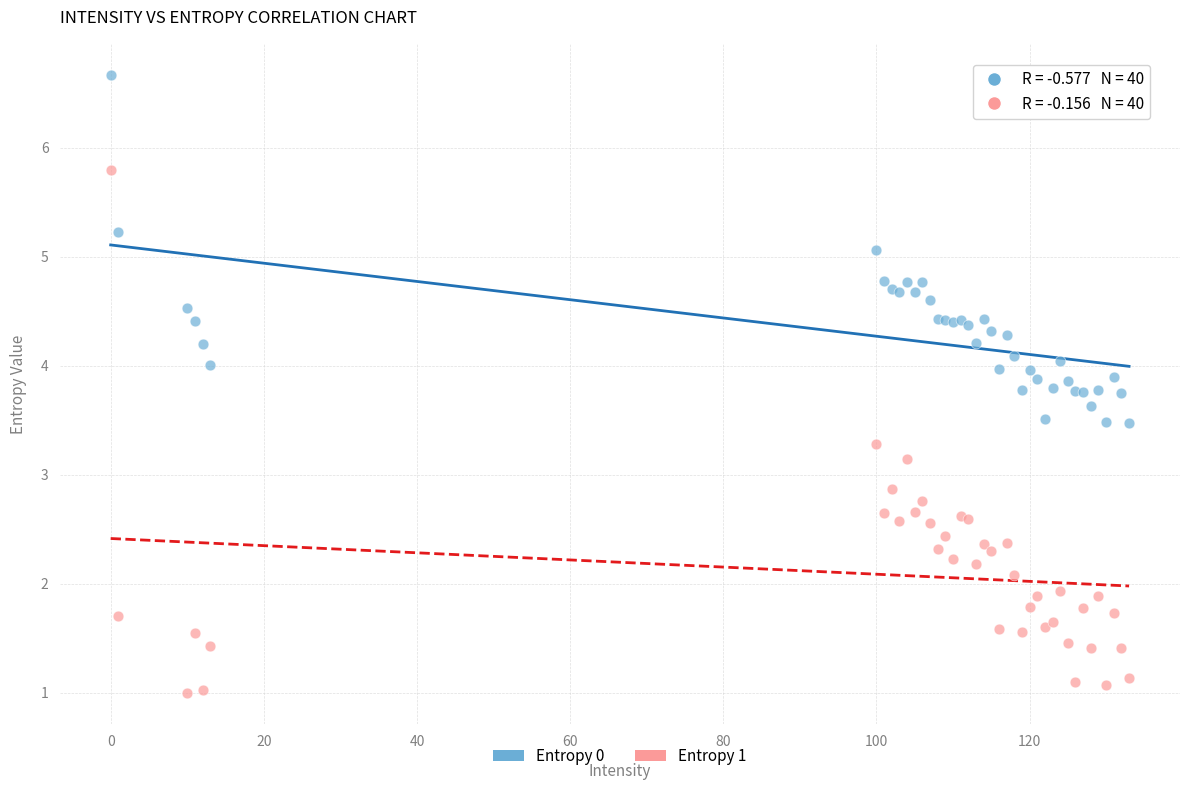

Which series has the widest spread of Y values?

Entropy 1